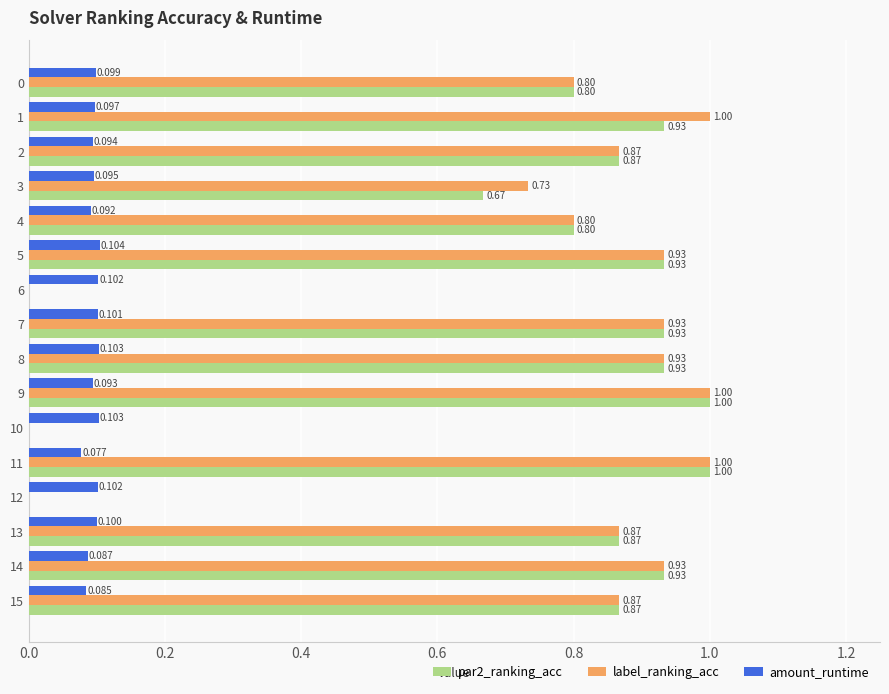

Which series has the largest total across all categories?

label_ranking_acc